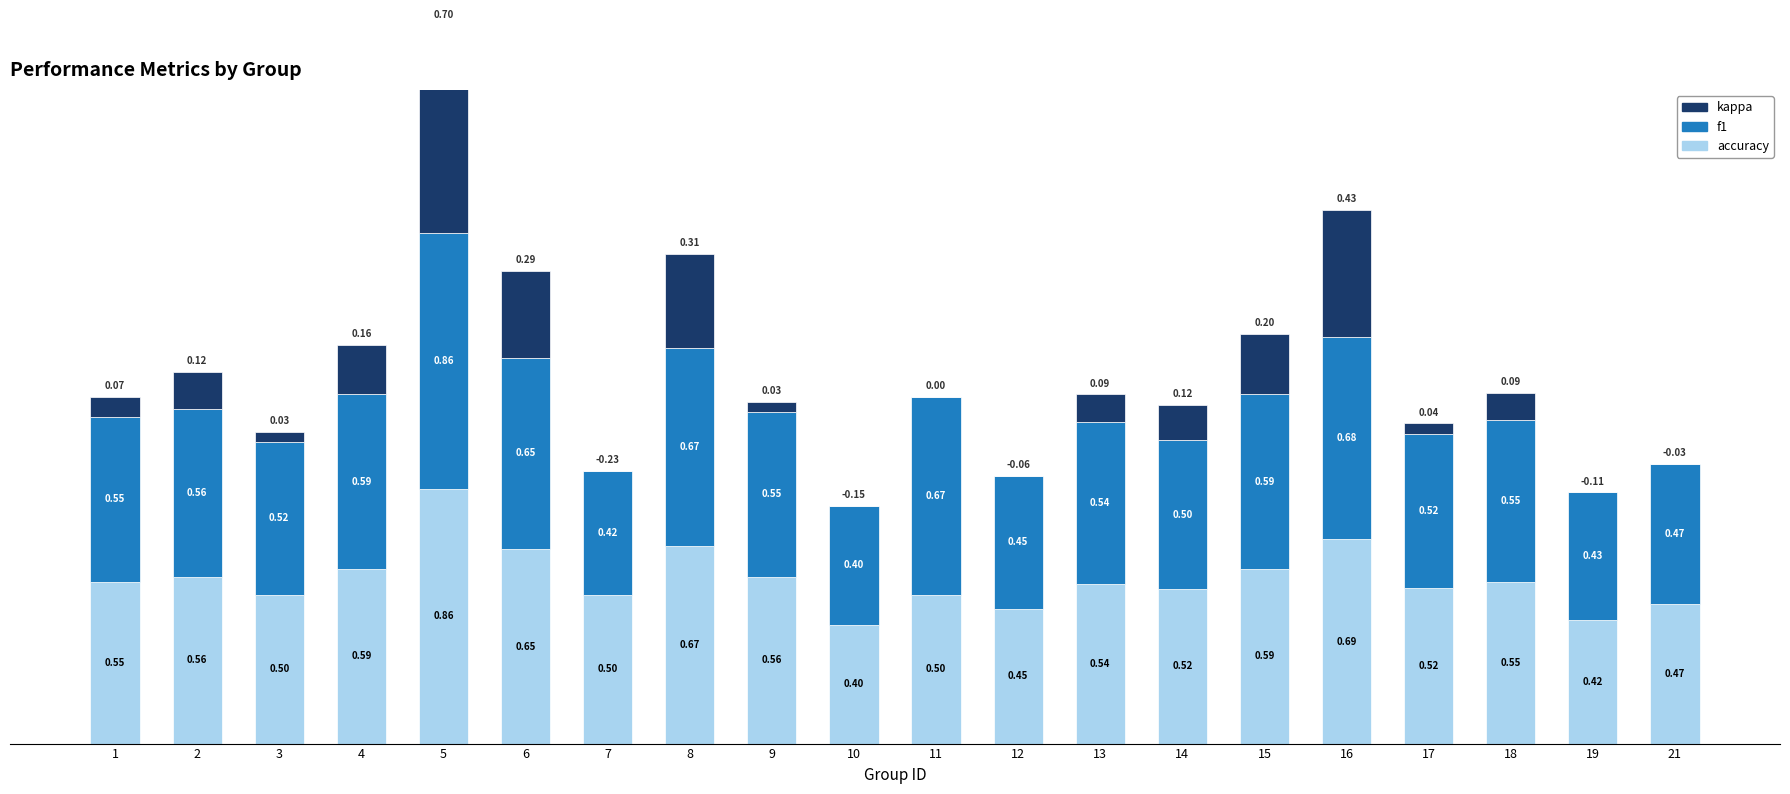

How many bars are there in total?

60